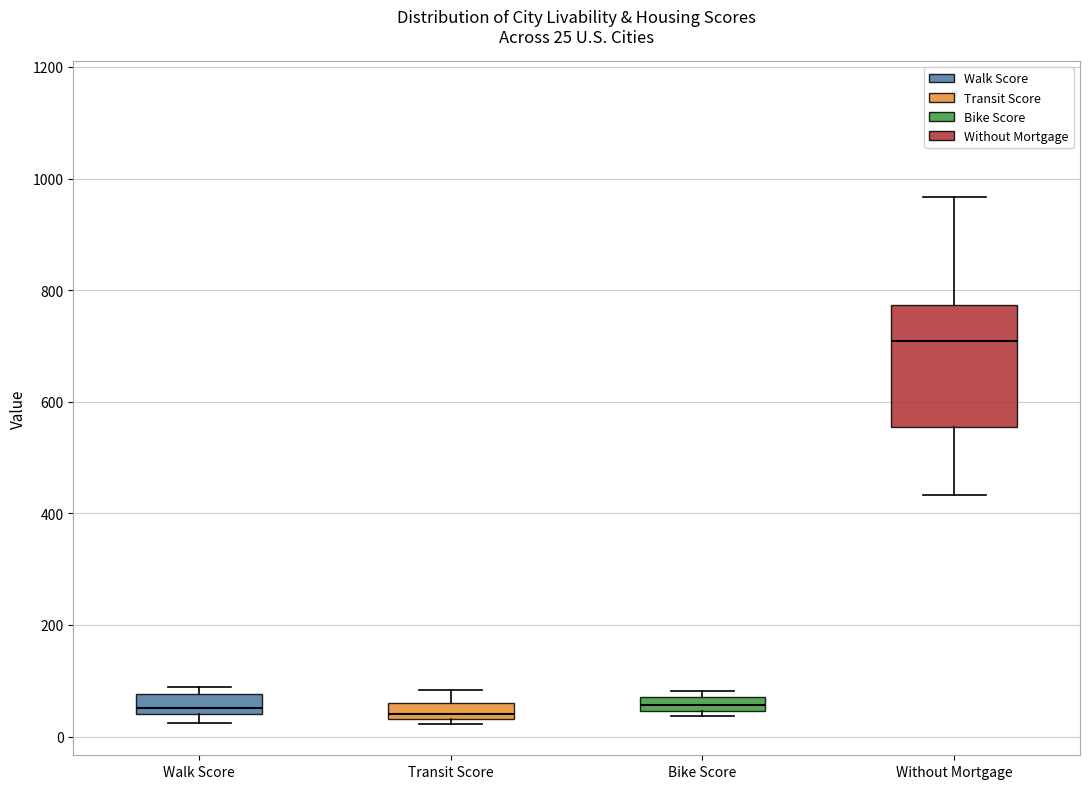

Comparing the boxes themselves (not the whiskers), which one is the tallest?

Without Mortgage